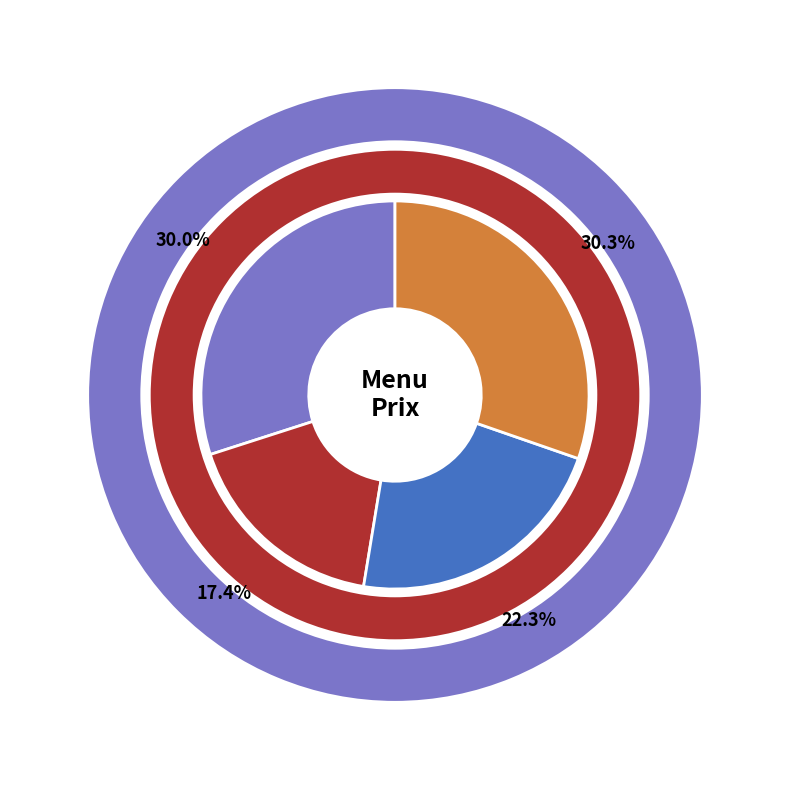

Count the number of slices in the pie.

4